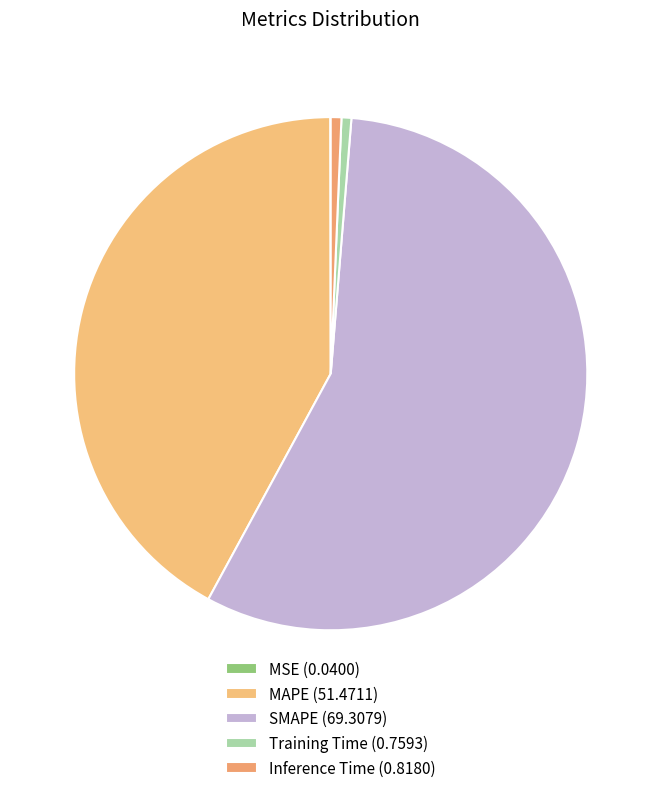

To the nearest percent, what portion does MAPE represent?

42%